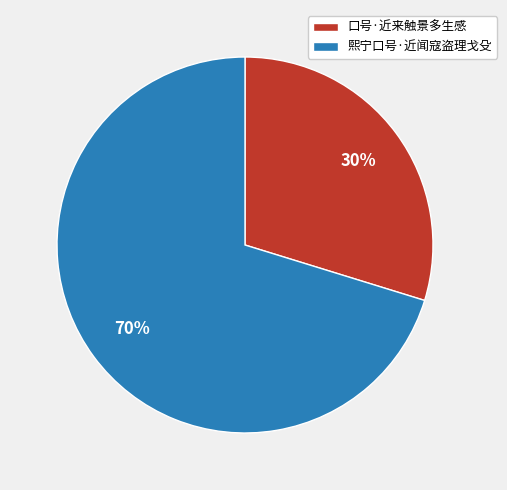

To the nearest percent, what portion does 熙宁口号·近闻寇盗理戈殳 represent?

70%